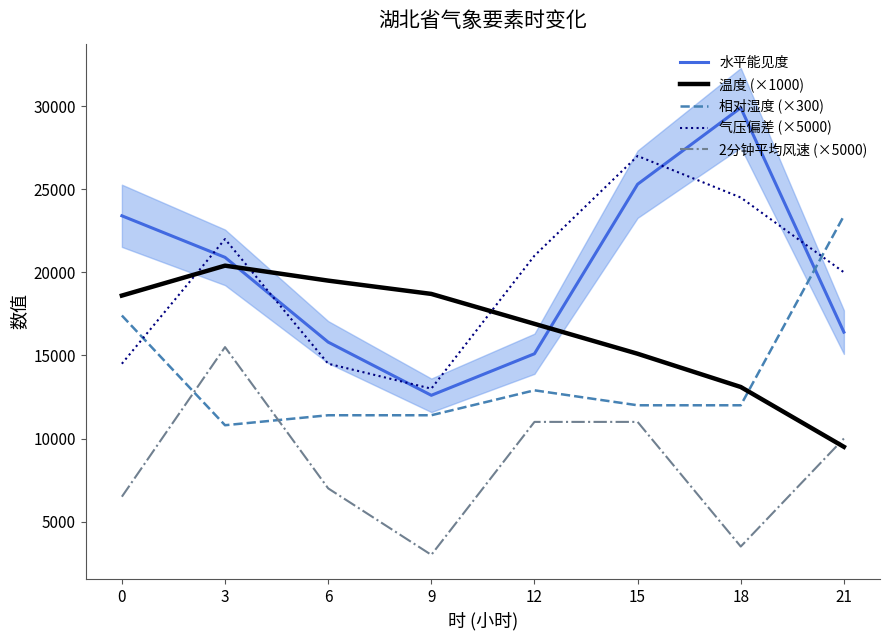

What is the spread (max minus min) of values at 6?

12500.0